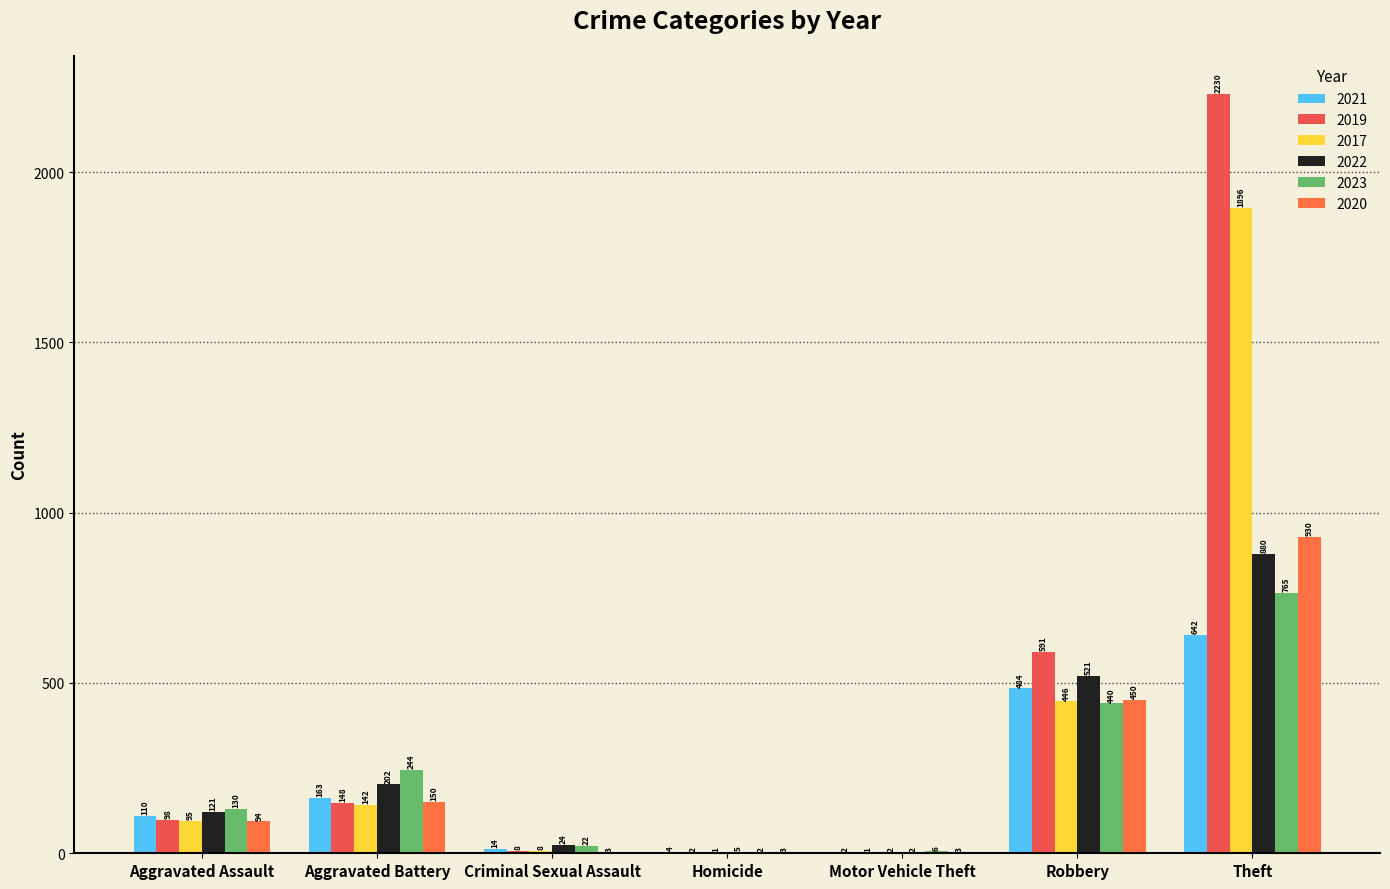

How many distinct data groups are displayed?

6